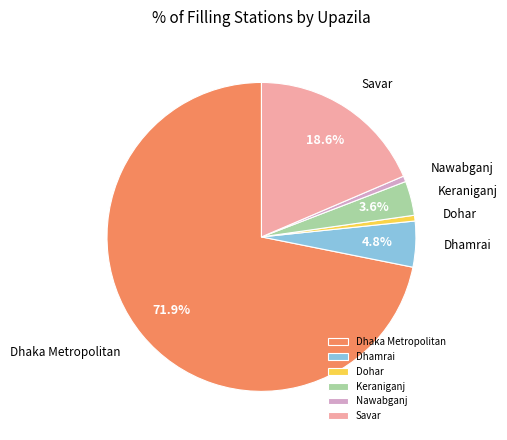

Do Dhaka Metropolitan and Nawabganj together represent more than half of the pie?

Yes